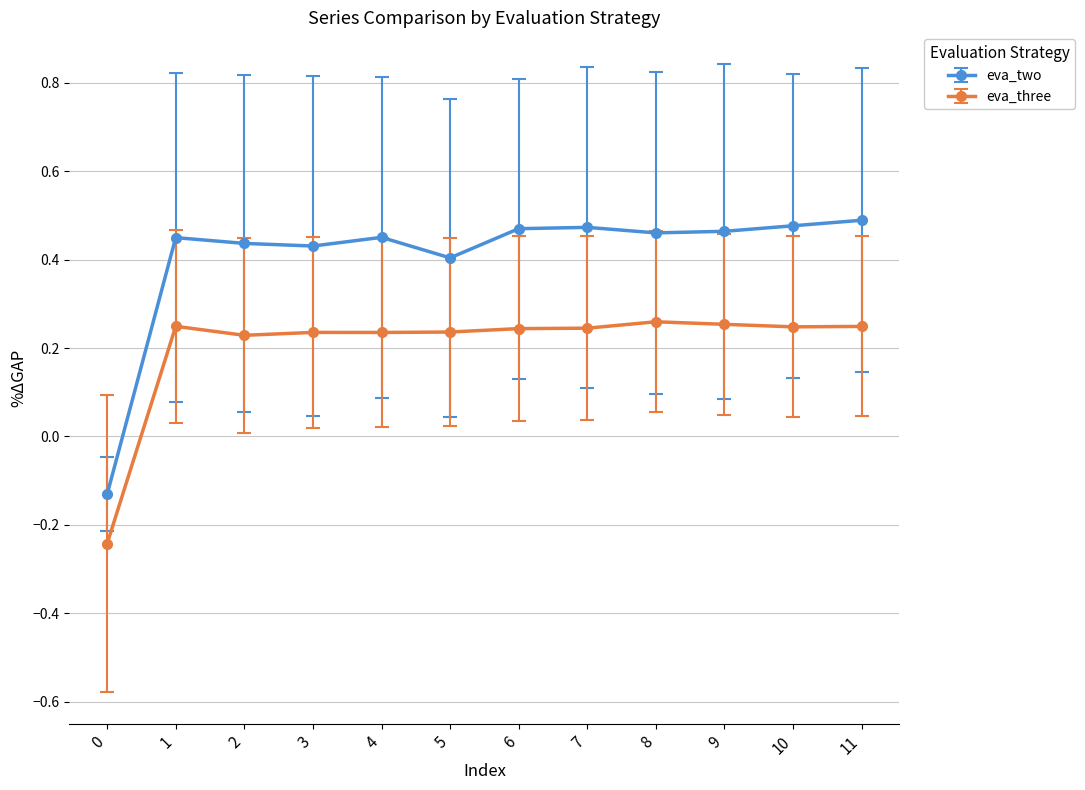

What is the total value across all series at 10?

0.7